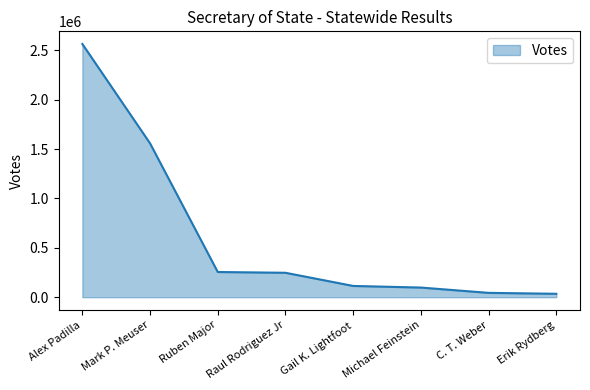

Where does the data first go above 247541?

Alex Padilla